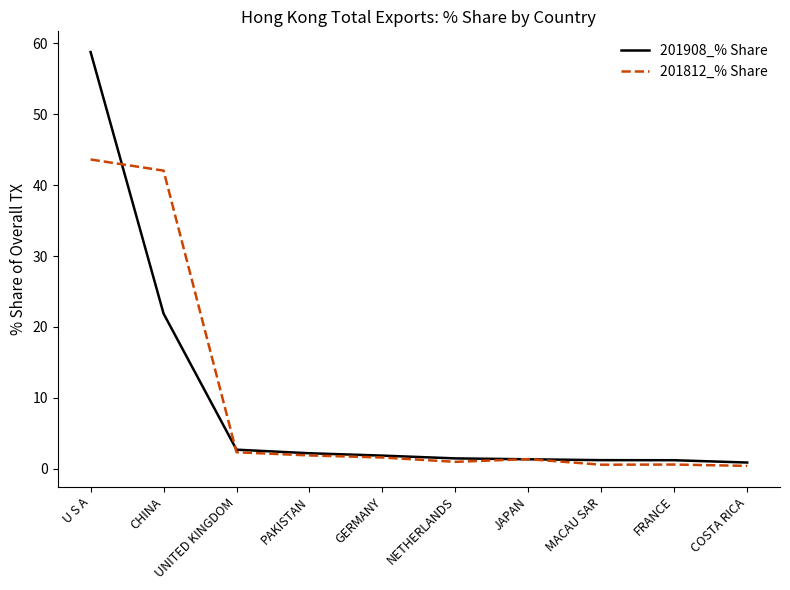

True or false: 201908_% Share has a value of 2.7 at UNITED KINGDOM.

True